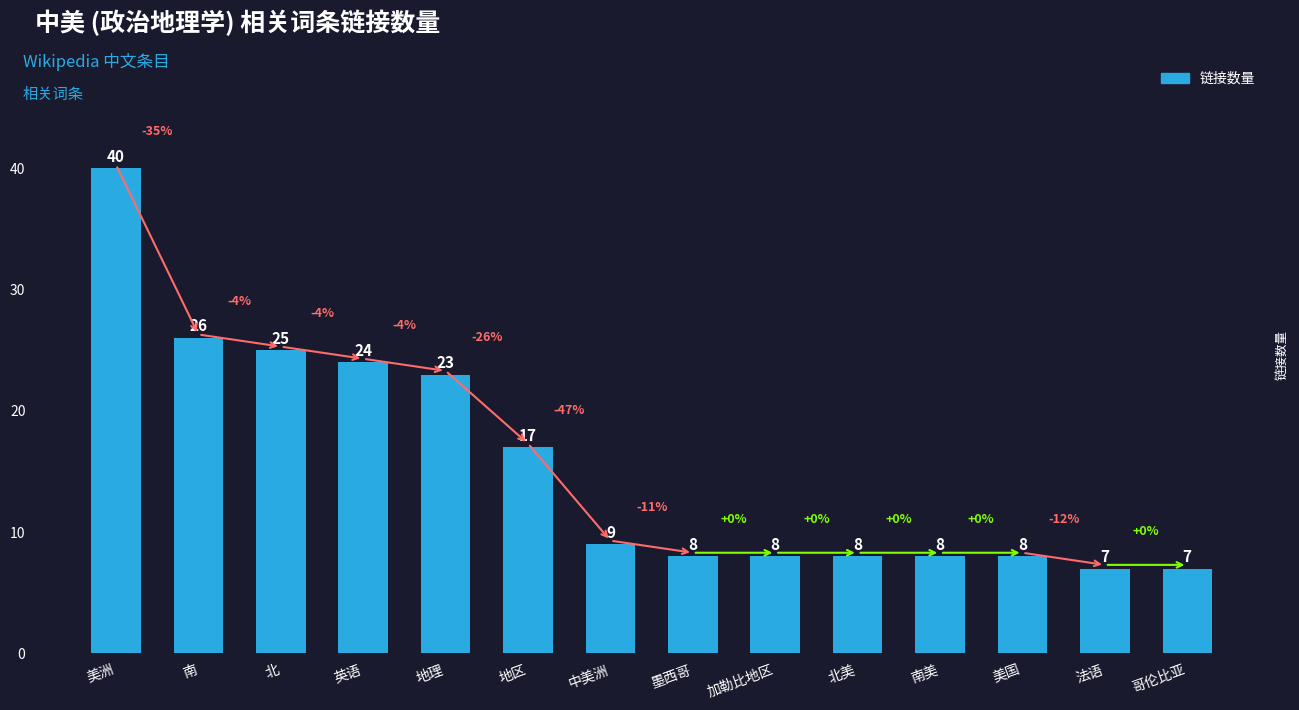

What position from the left is 墨西哥?

8